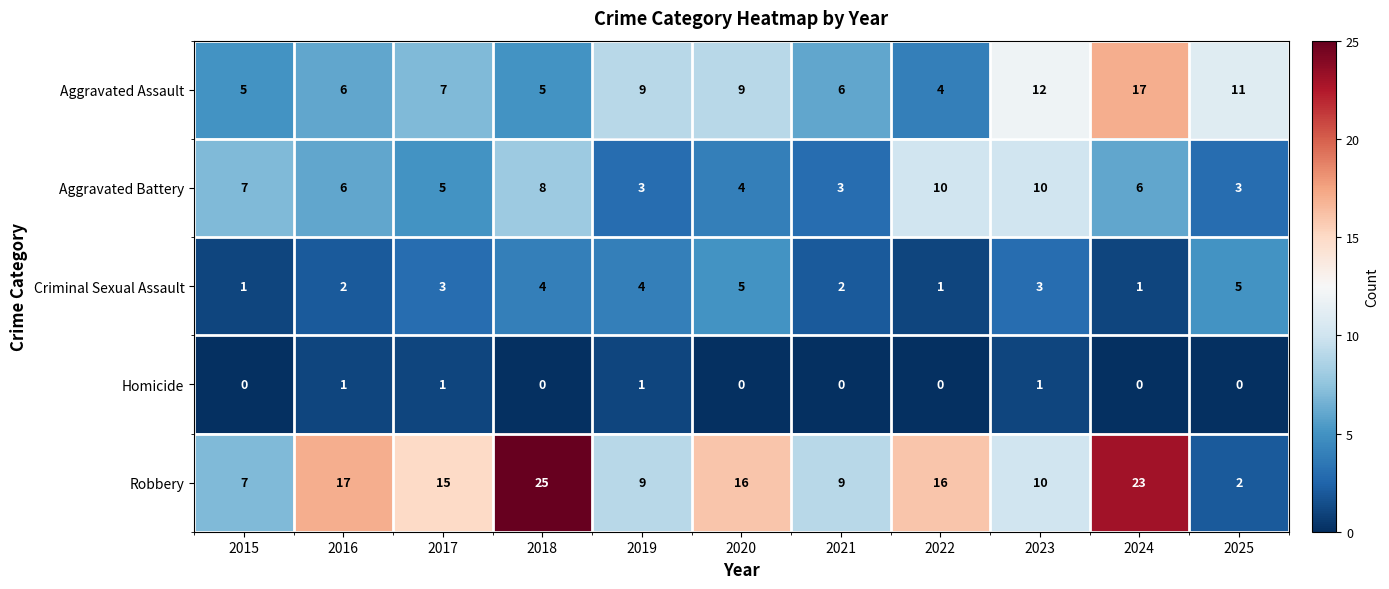

Count the number of categories in the chart.

11